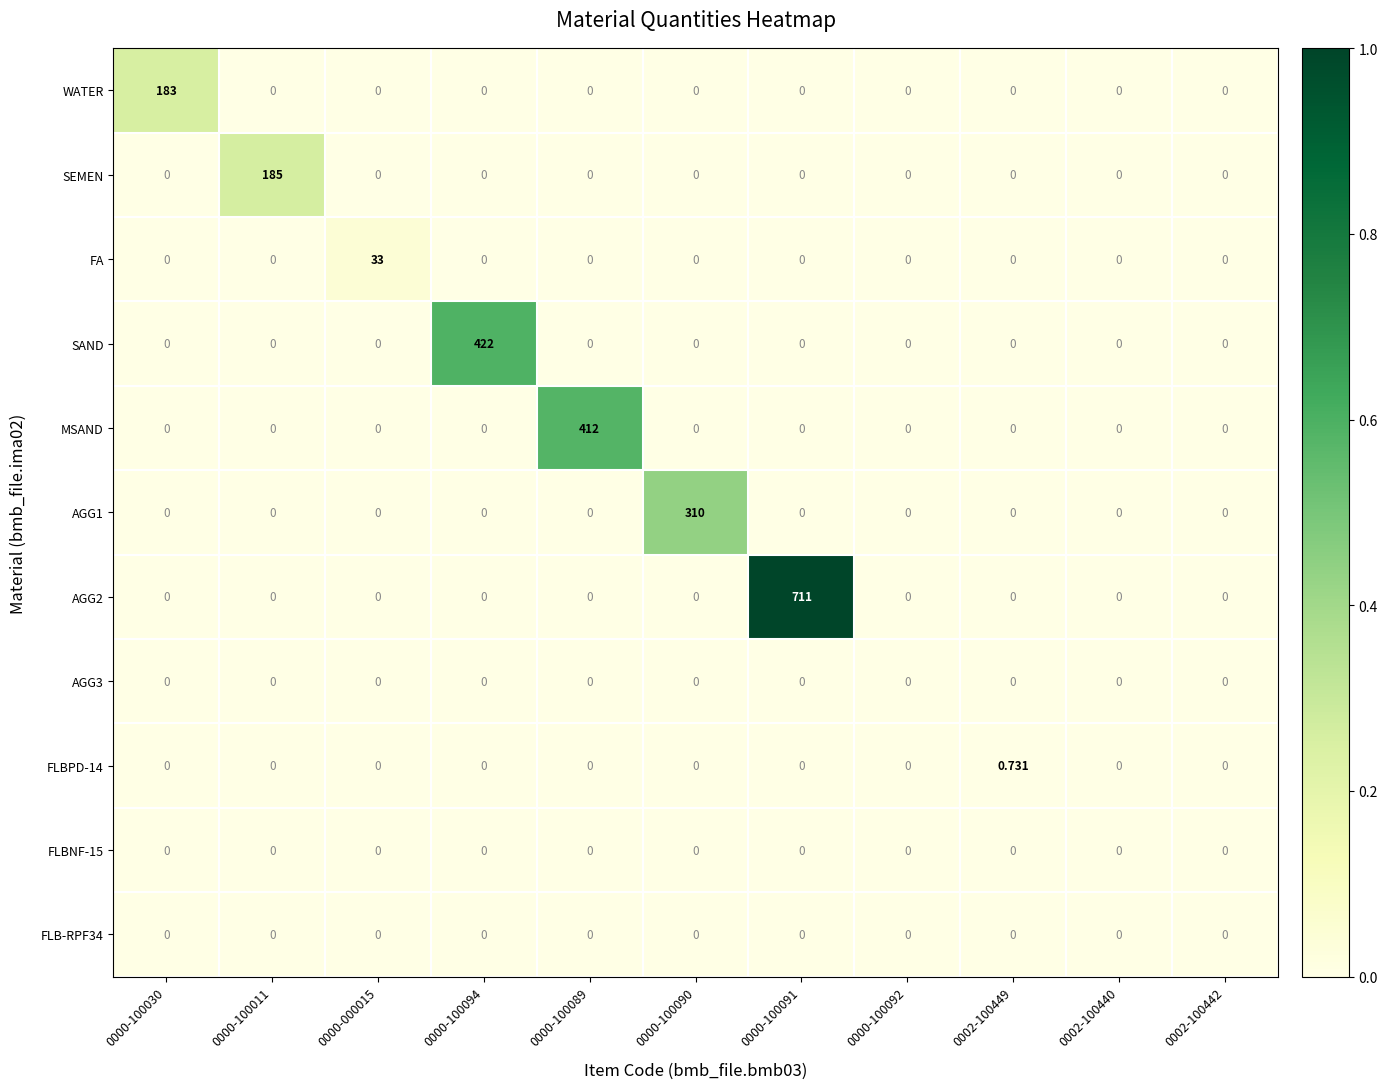

What is the total value across all series at 0000-100091?

711.0